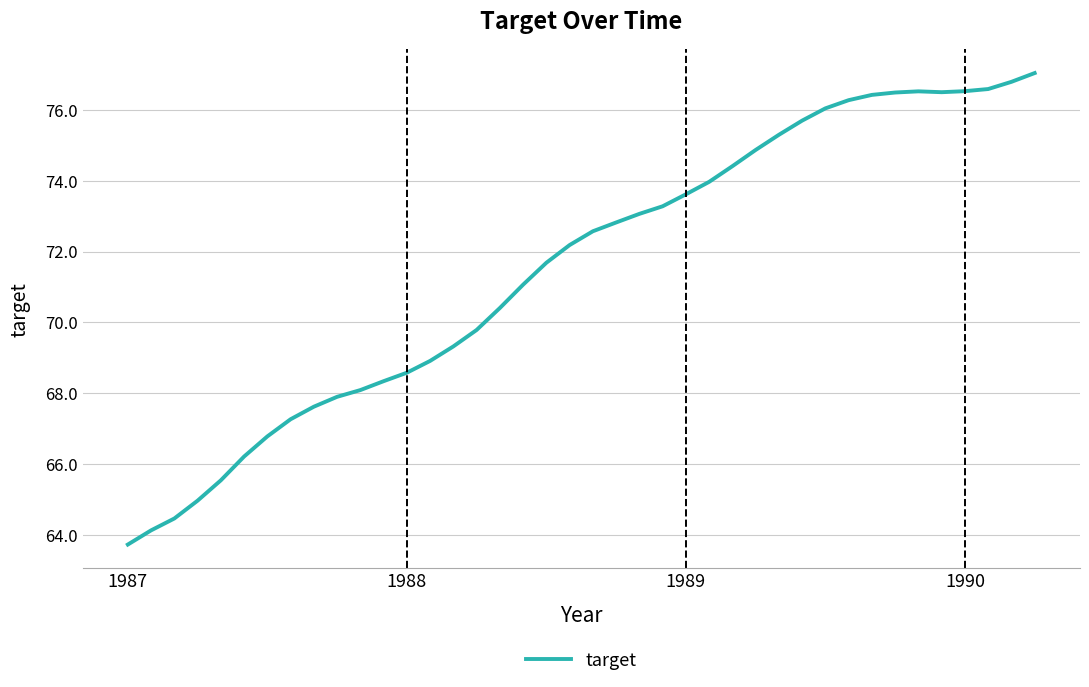

What is the sum of all values?

2861.8